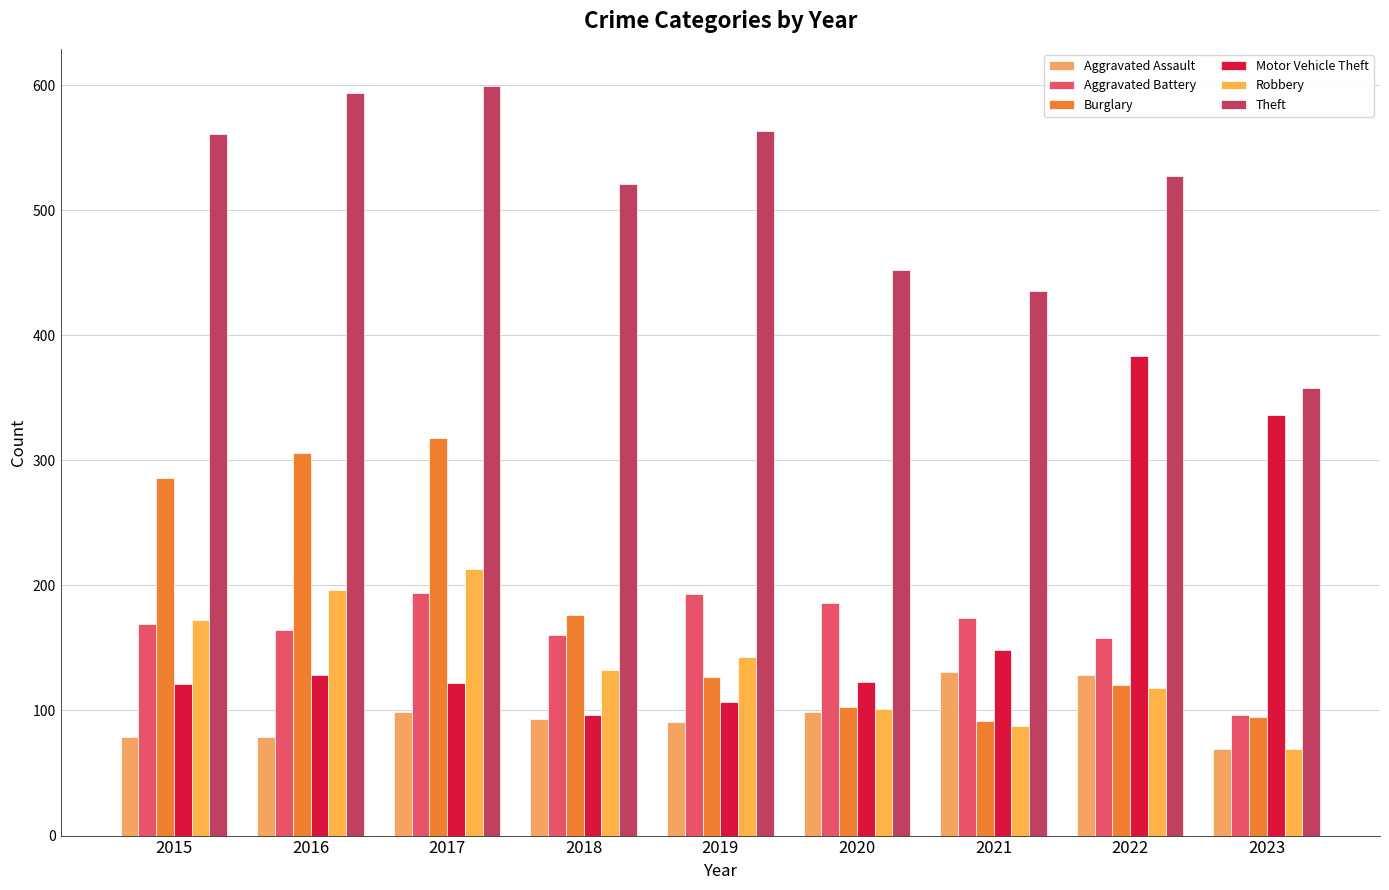

Reading right to left, what are all the values shown in this chart?

Aggravated Assault: 69	128	131	99	91	93	99	79	79
Aggravated Battery: 96	158	174	186	193	160	194	164	169
Burglary: 95	120	92	103	127	176	318	306	286
Motor Vehicle Theft: 336	383	148	123	107	96	122	128	121
Robbery: 69	118	88	101	143	132	213	196	172
Theft: 358	527	435	452	563	521	599	594	561